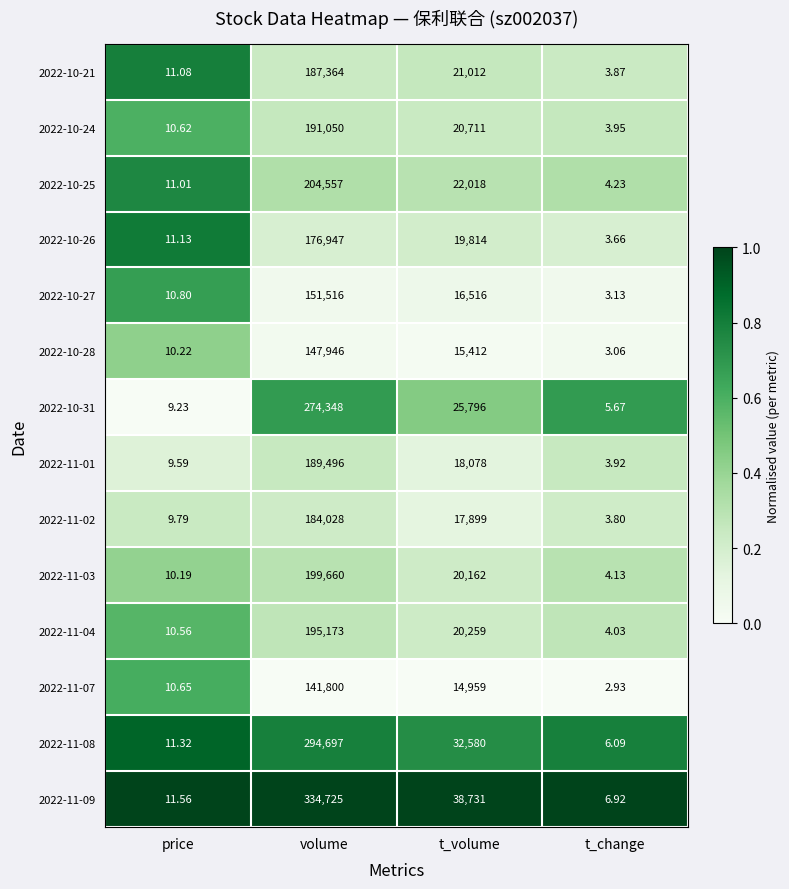

Which category has the lowest value in the 2022-10-27 series?

t_change